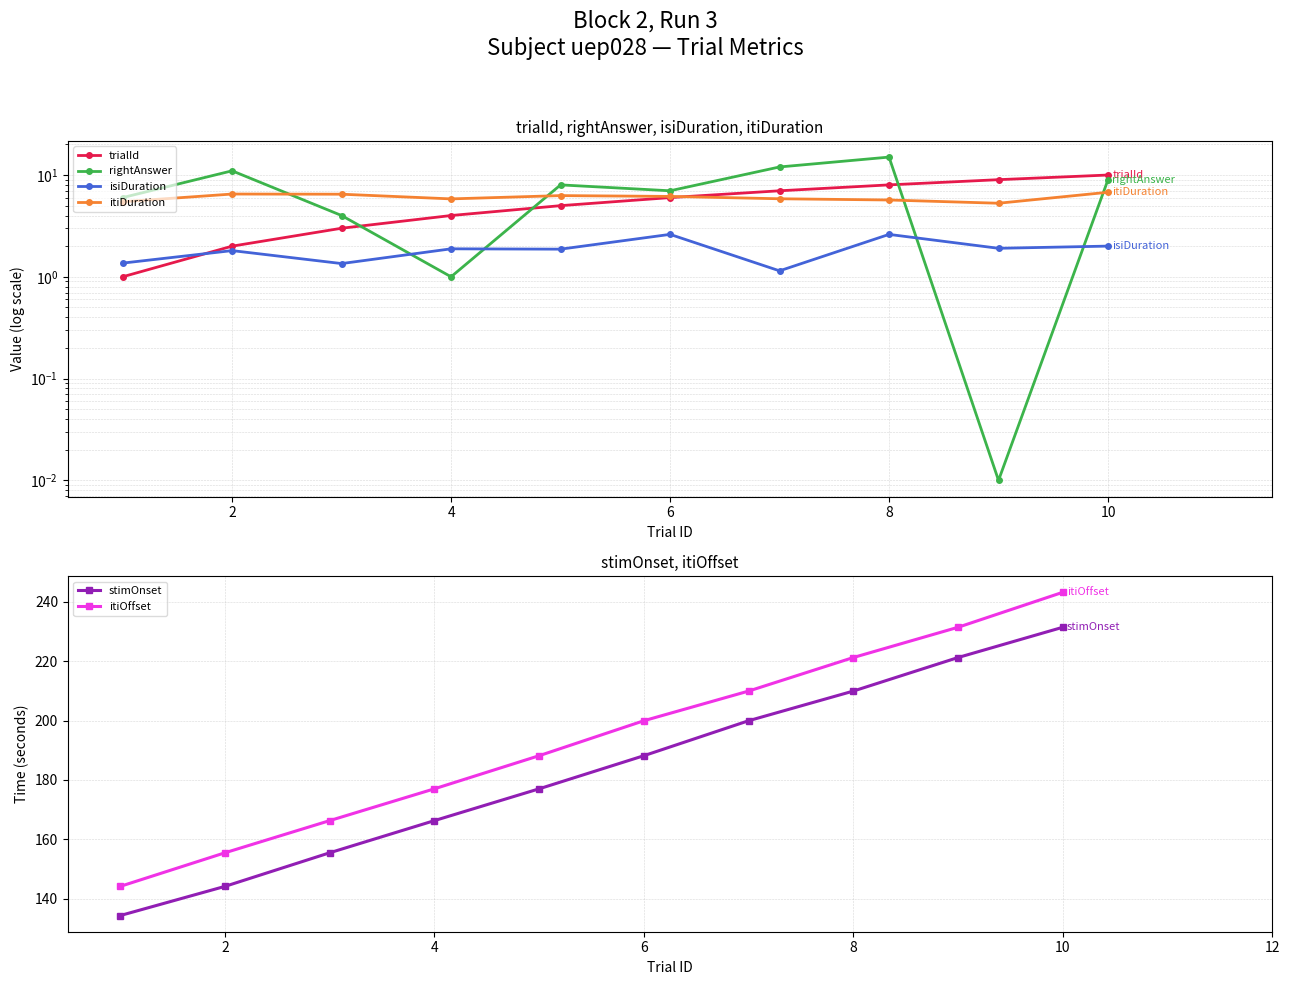

At how many categories does at least one series exceed 183?

6